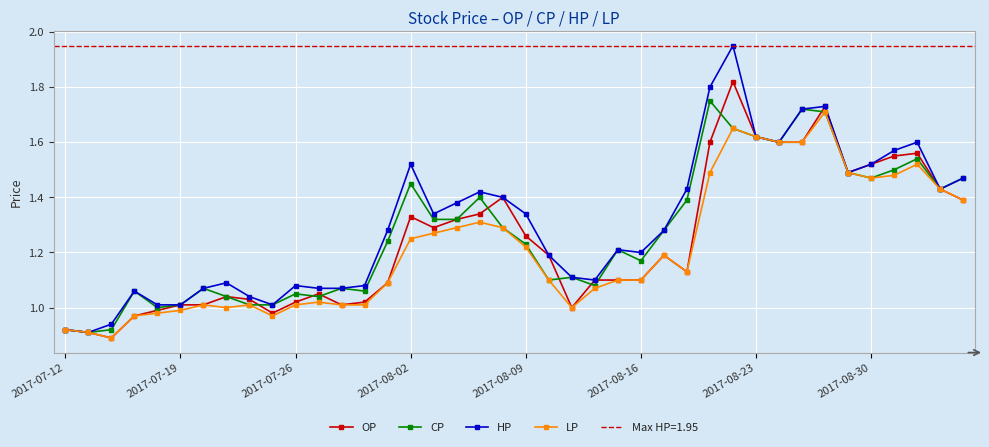

True or false: CP has more than 0 interior local peaks.

True